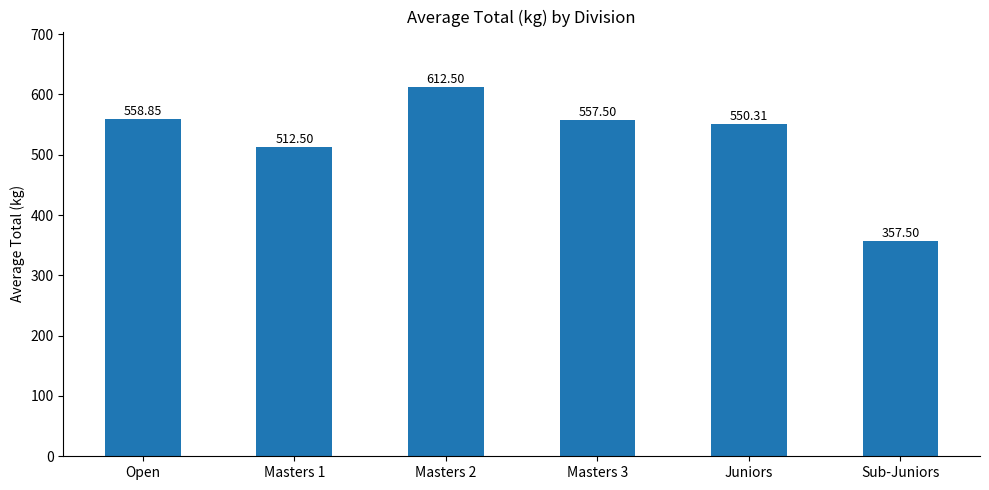

Between Masters 2 and Juniors, which is larger?

Masters 2